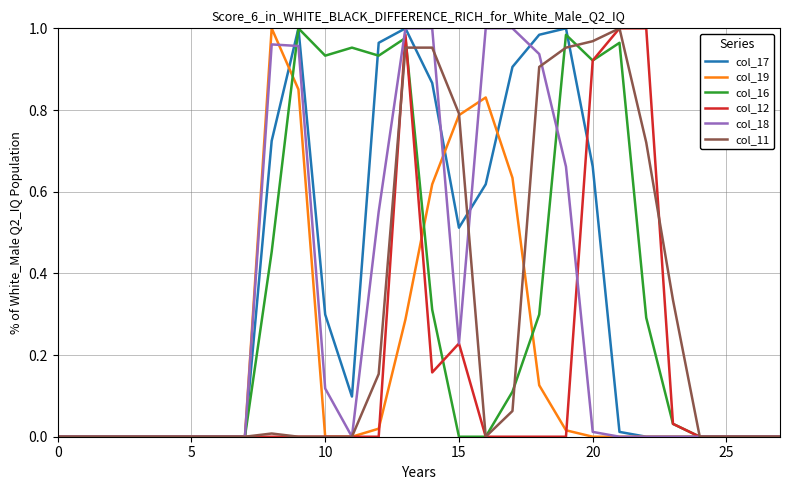

How many times do col_19 and col_11 cross each other?

2